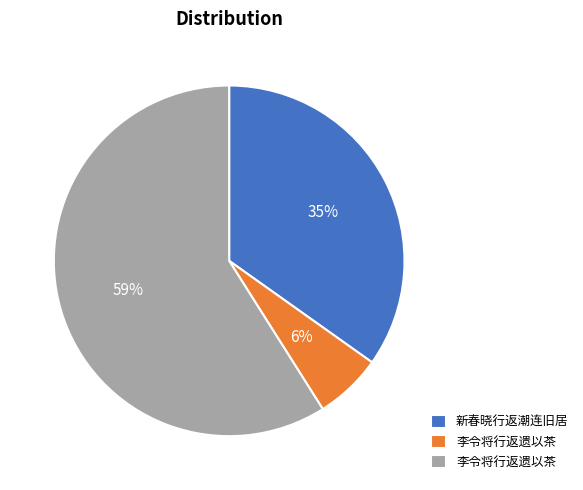

To the nearest percent, what is the difference between the largest and smallest slice percentages?

53%